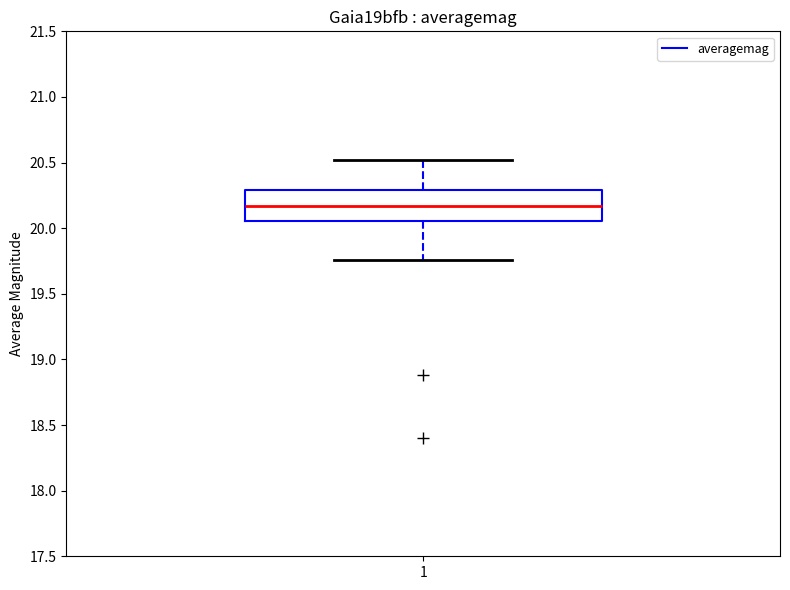

Where is the lower edge of the box at x = 1 on the y-axis? The values are not printed on the chart, so give them approximately, as read against the axis.

20.05